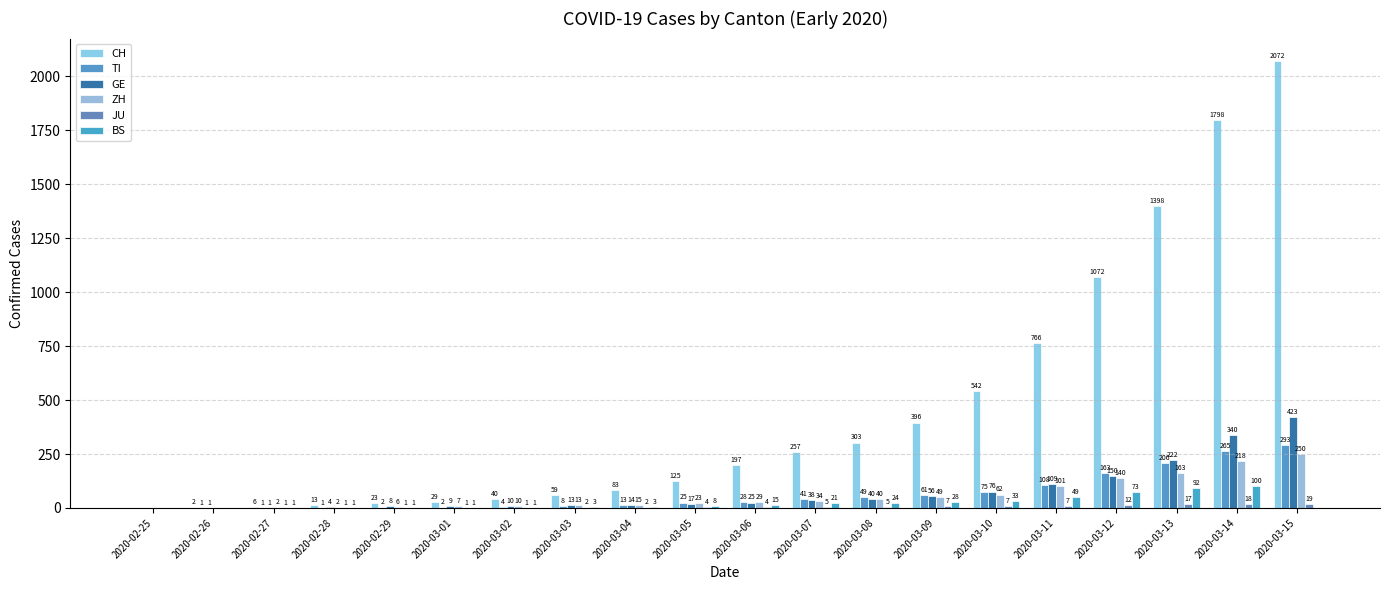

What is the total value across all series at 2020-03-04?

130